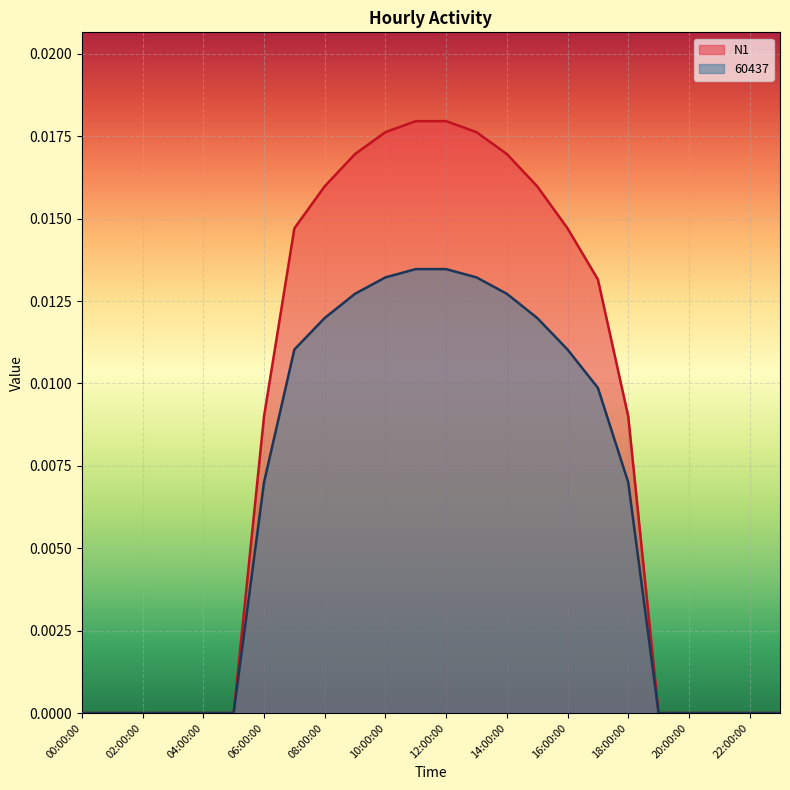

Which series has the largest total across all categories?

N1